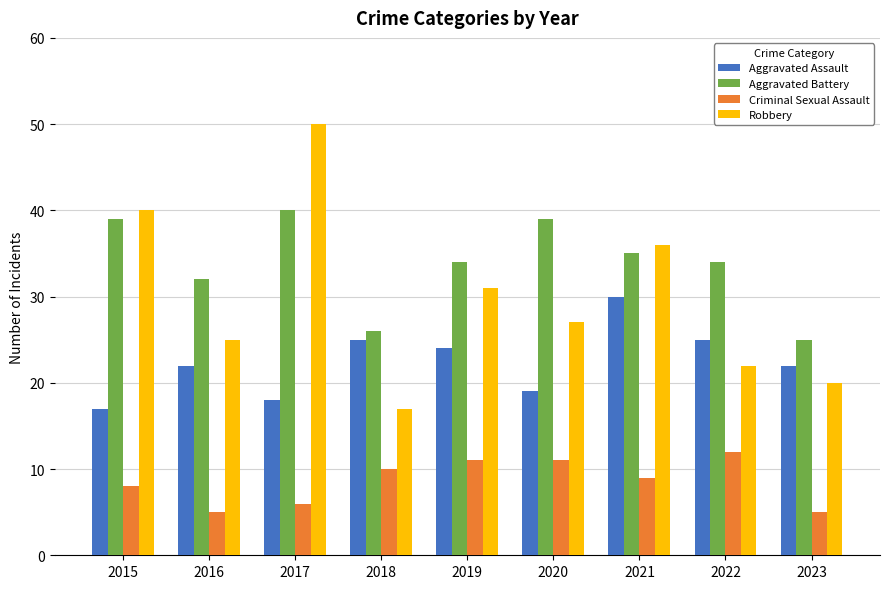

Rank the series at 2020 from lowest to highest value.

Criminal Sexual Assault, Aggravated Assault, Robbery, Aggravated Battery